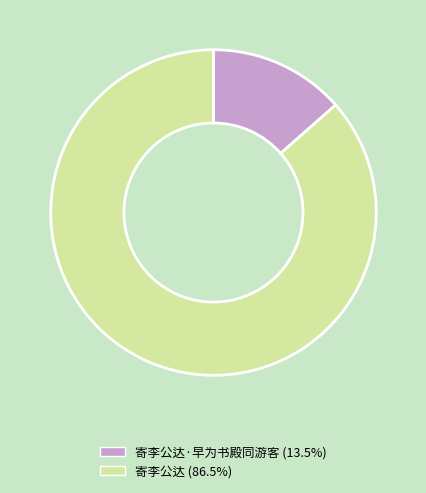

Count the number of slices in the pie.

2